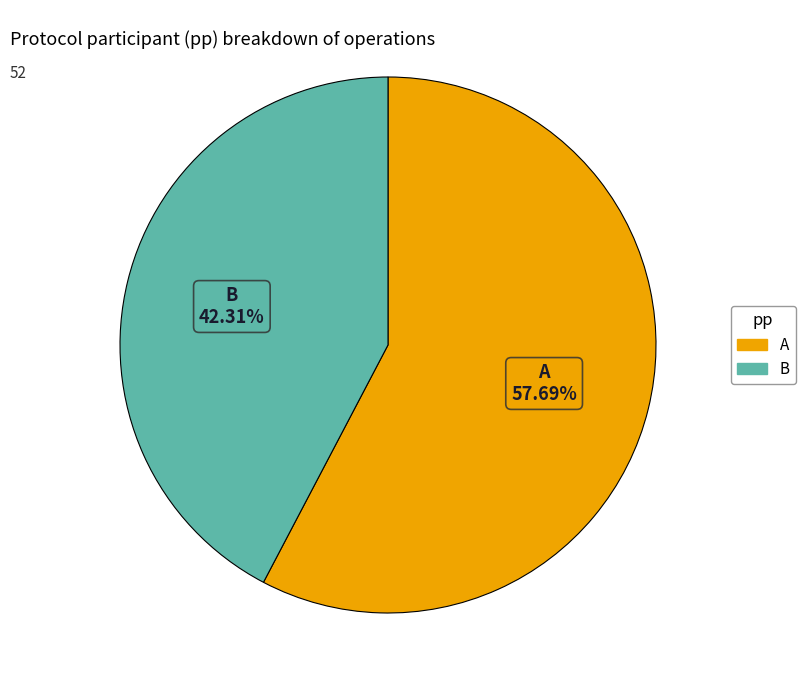

Which category has the smallest portion of the pie?

B